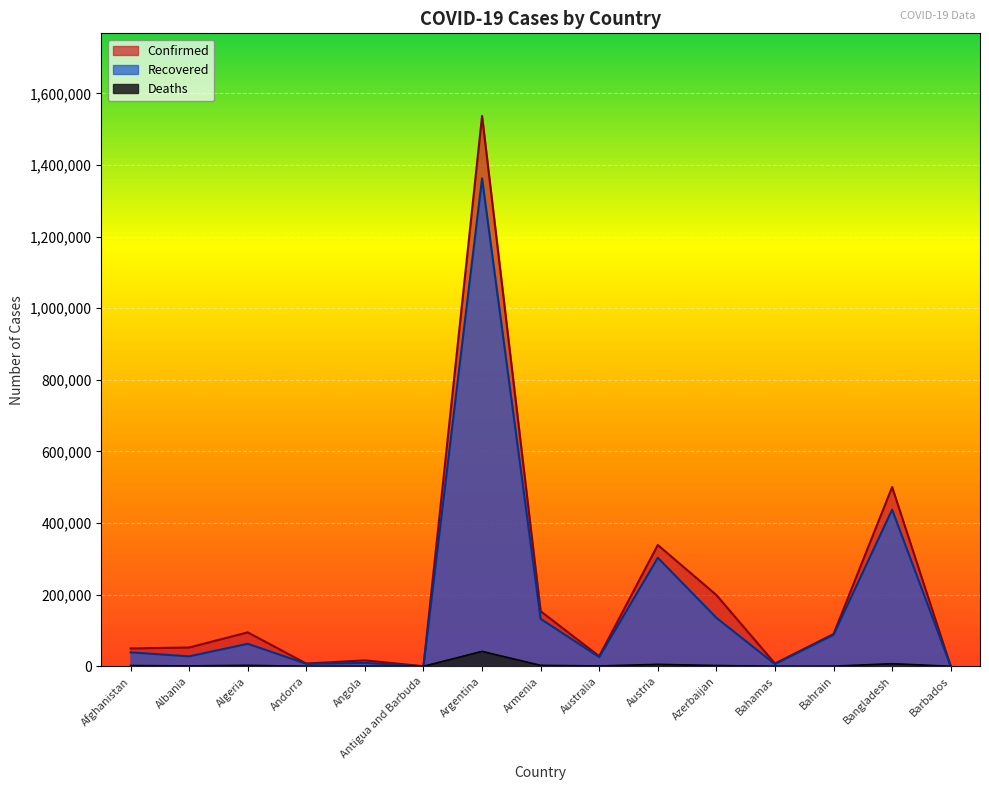

How many values in the Confirmed series are below 52542?

7